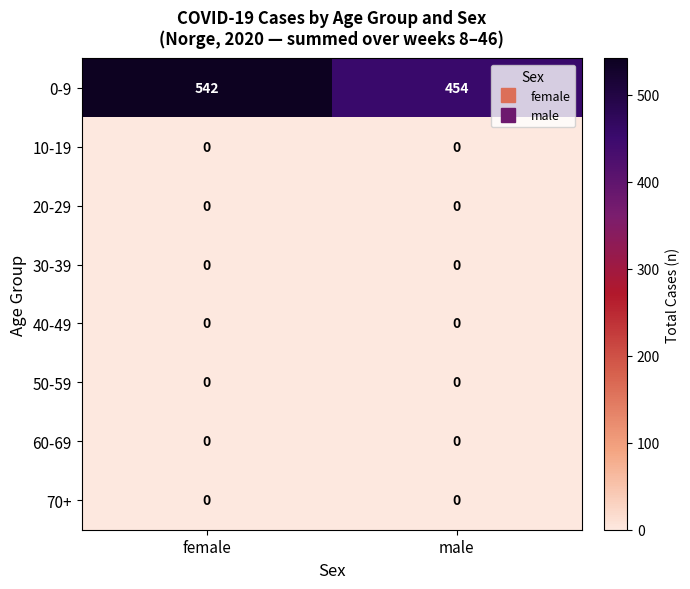

What is the maximum value shown in the chart?

542